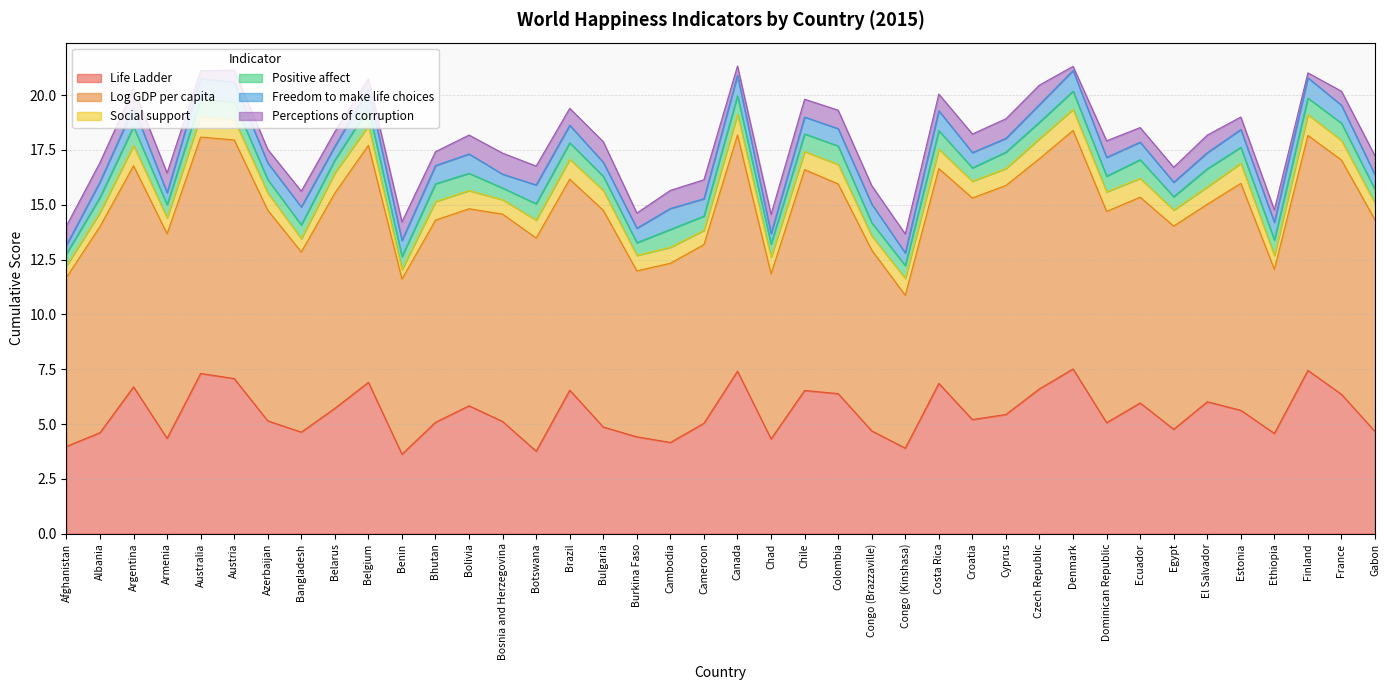

The value of Positive affect at Finland is 0.8. True or false?

True